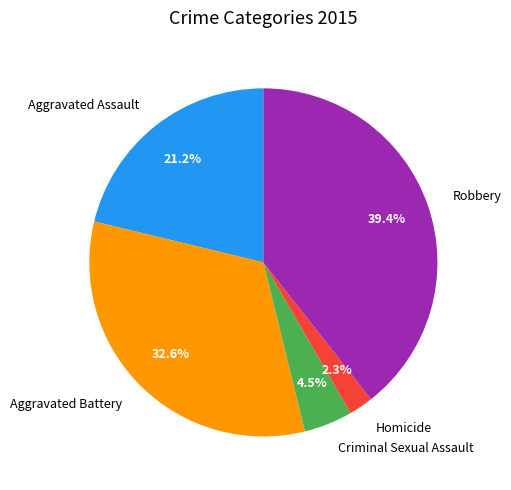

To the nearest percent, what is the combined percentage of Homicide and Robbery?

42%